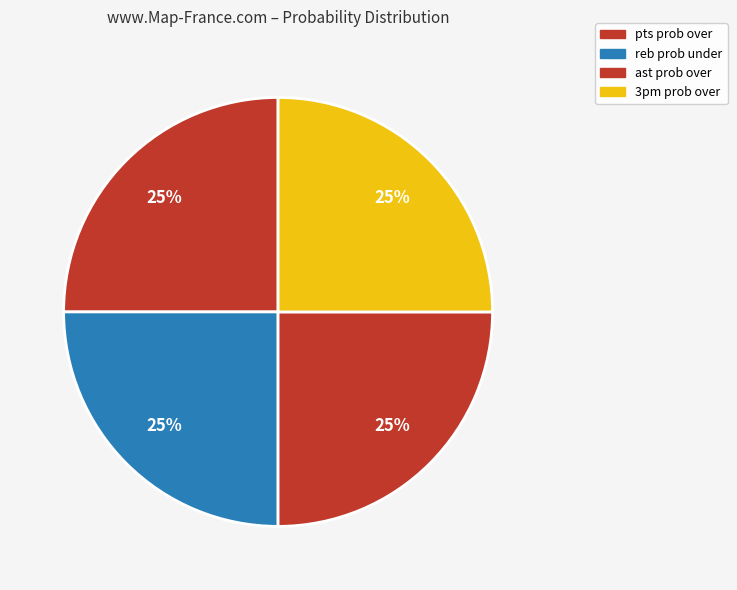

Which slice is the largest?

pts prob over